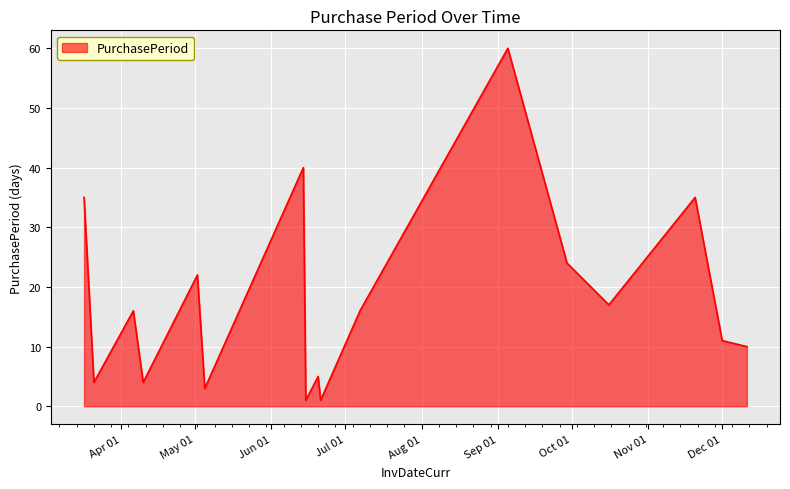

What is the difference between the maximum and minimum values?

59